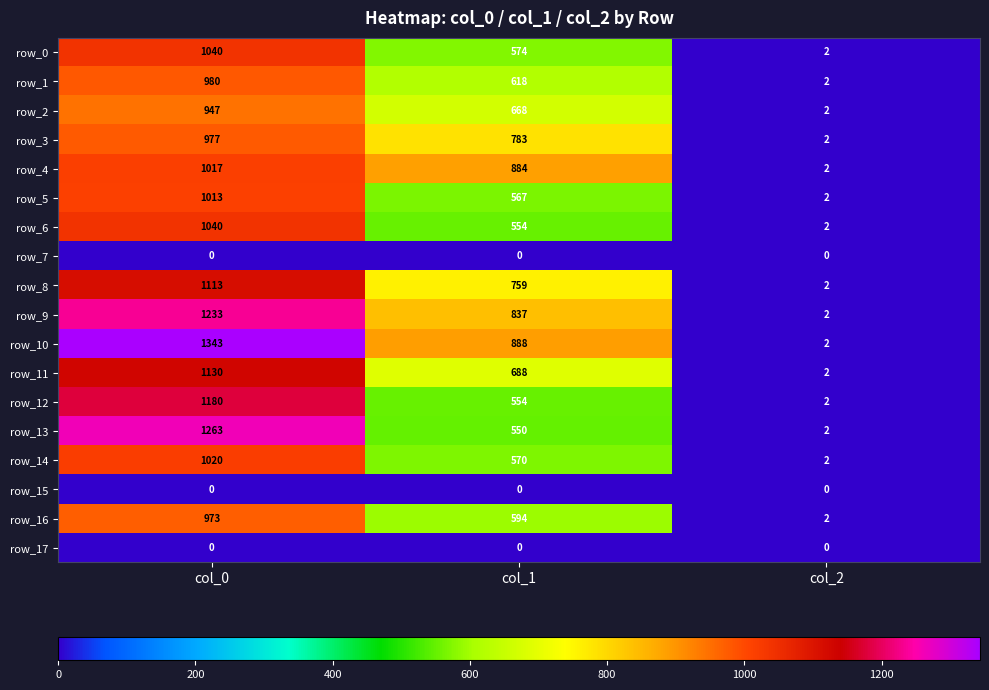

What is the total value across all series at col_2?

30